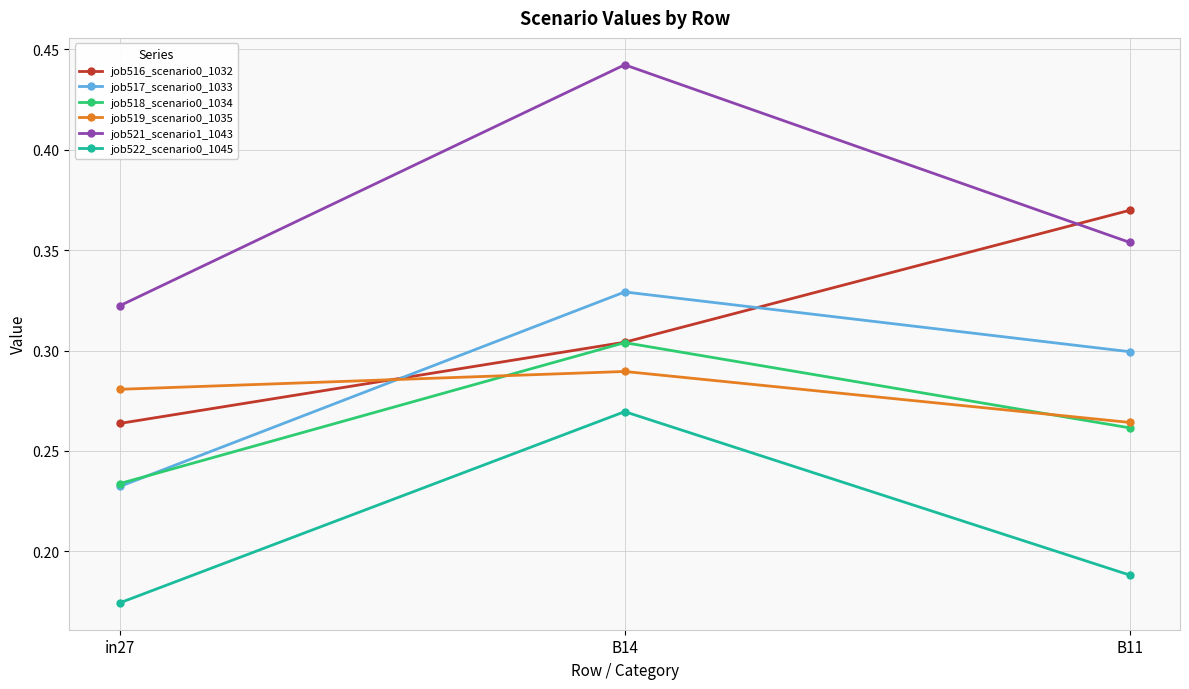

The job516_scenario0_1032 series shows 0.3 at in27. True or false?

True